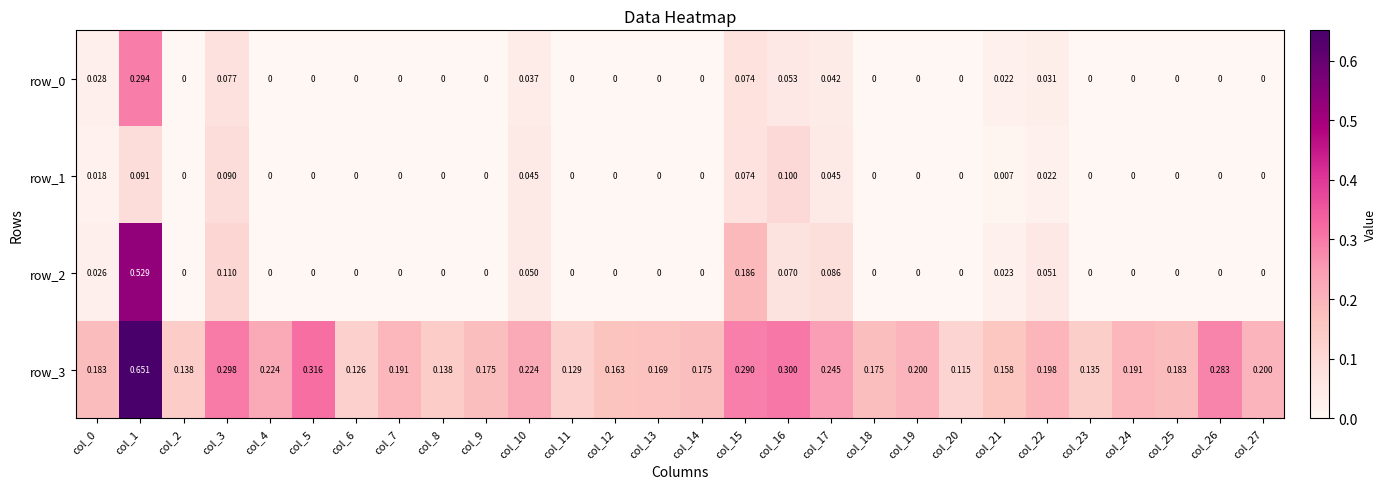

Is the value of row_0 at col_7 greater than the value of row_3 at col_15?

No